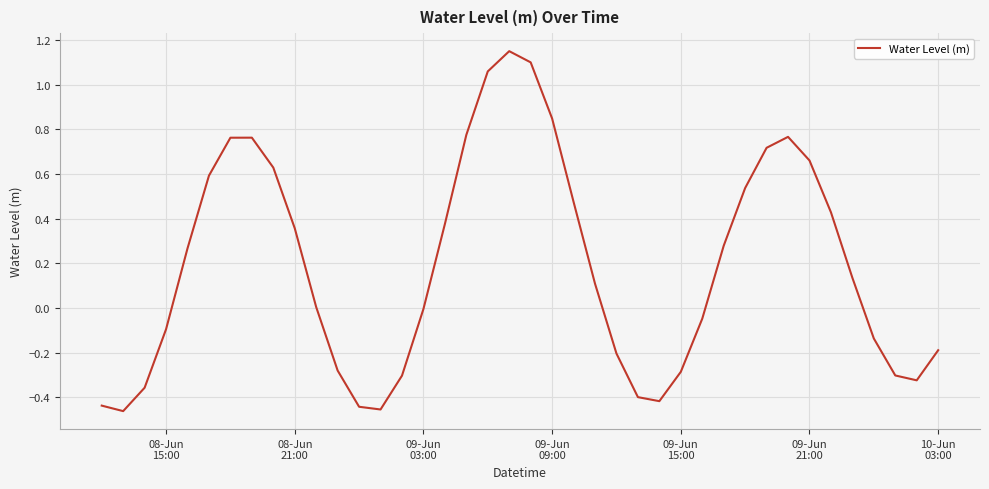

Does the chart display data point markers on the line(s)?

No